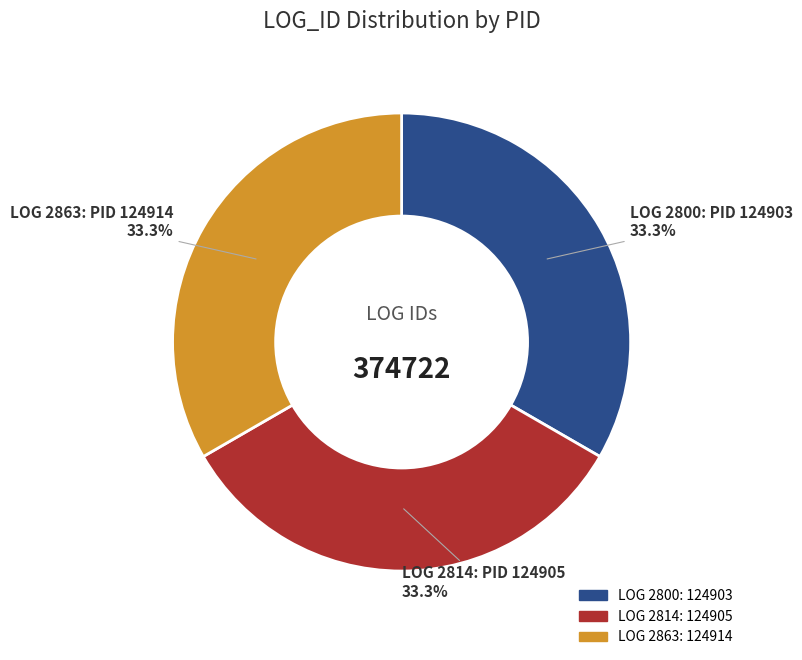

How many slices are in this pie chart?

3